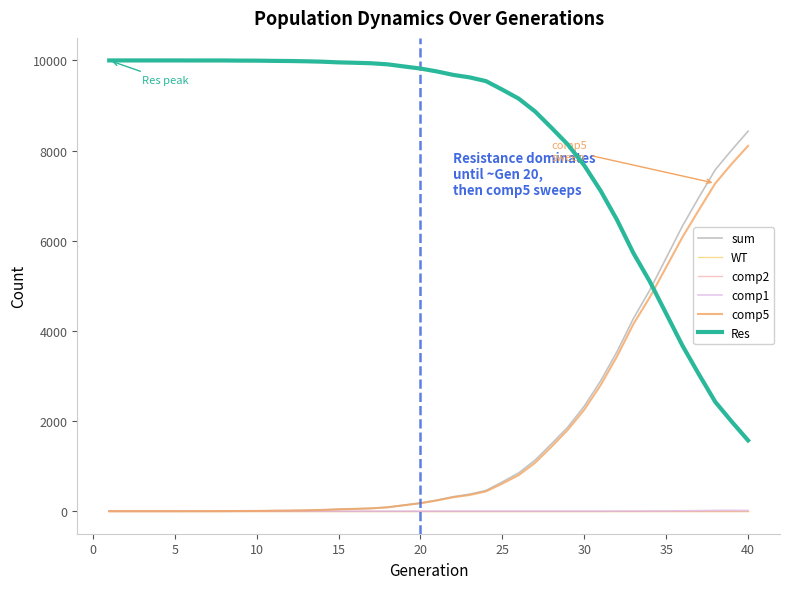

What is the average value of the comp1 series?

2